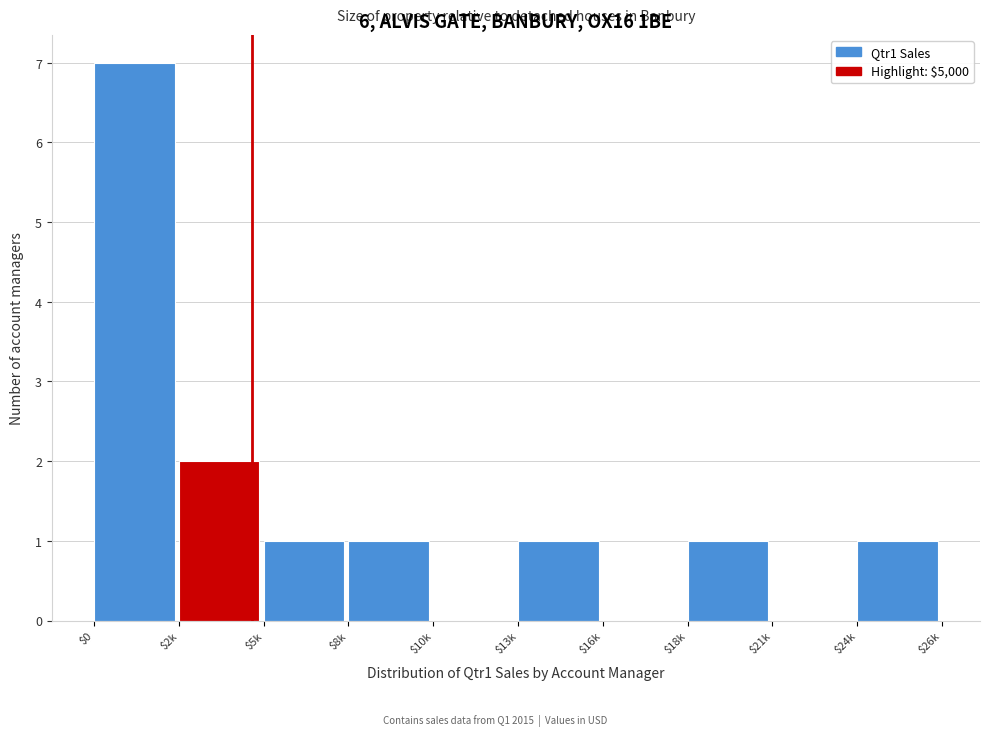

Is it true that the value at $16k is 0?

True